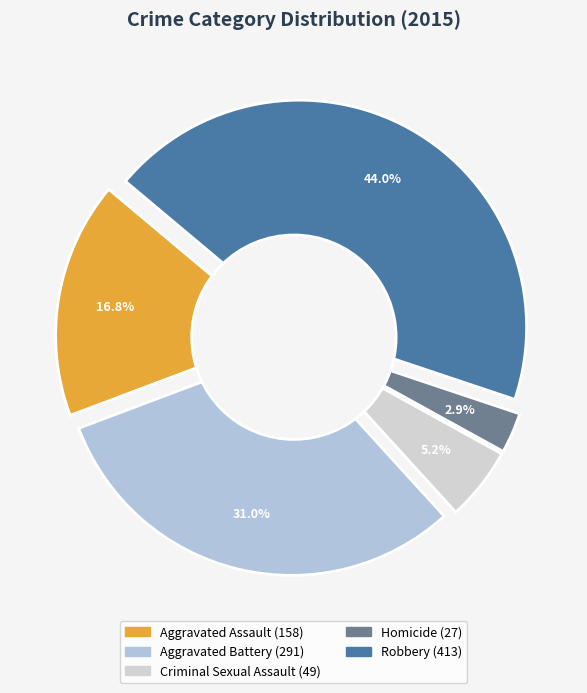

Which category has the biggest portion of the pie?

Robbery